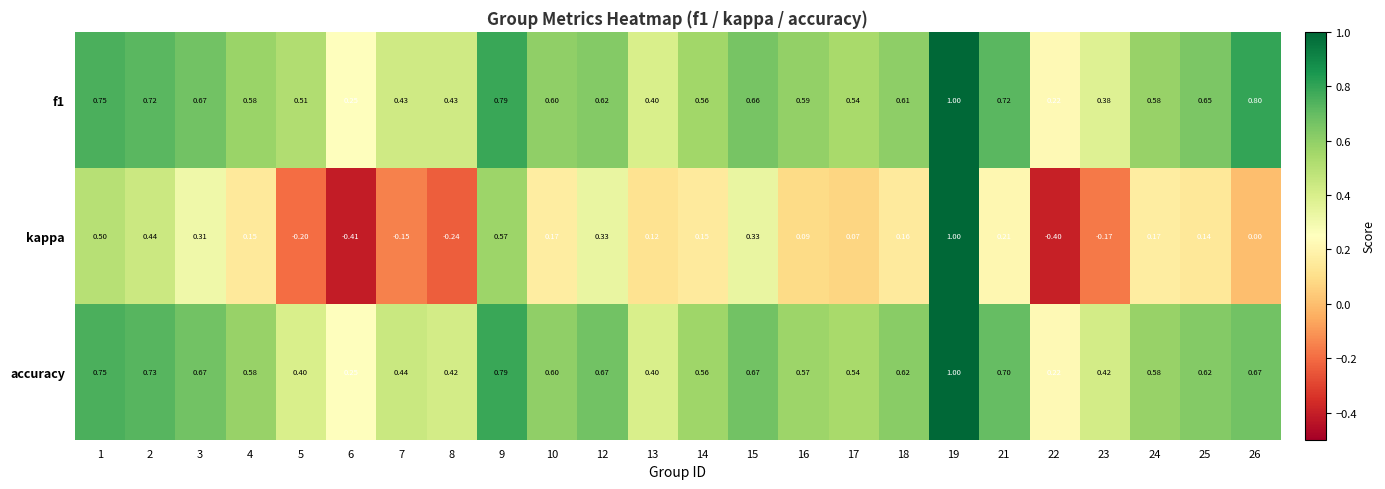

What is the total value across all series at 10?

1.4